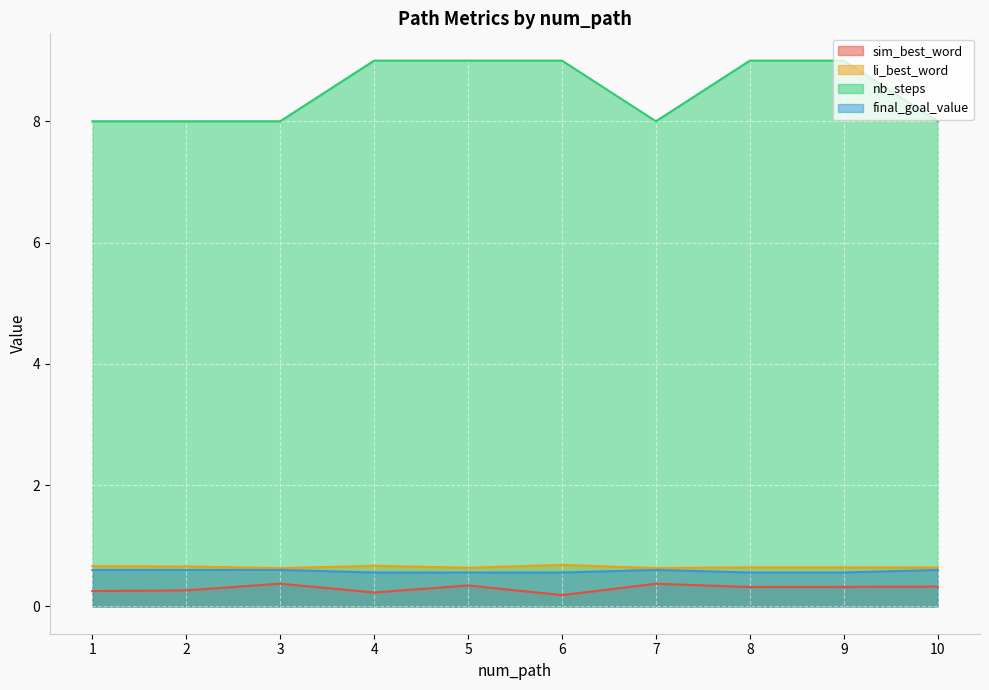

The value of final_goal_value at 9 is 0.4. True or false?

False